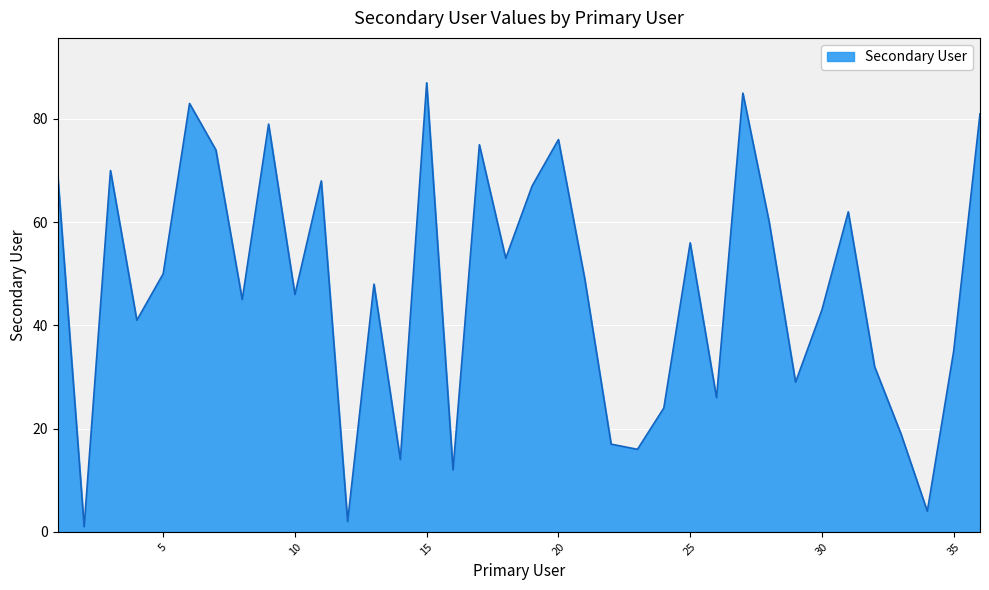

What is the difference between the maximum and minimum values?

86